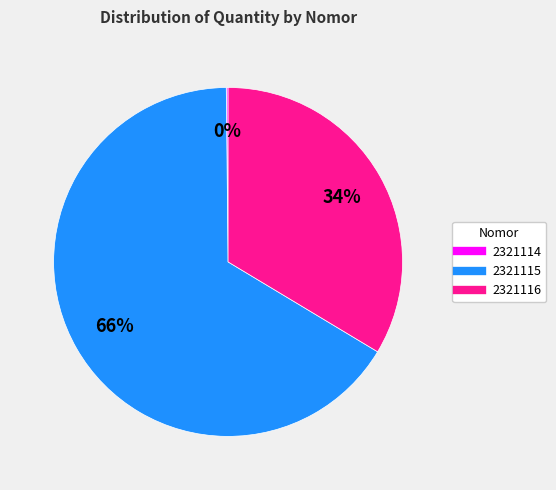

Which slice represents more than half of the pie?

2321115